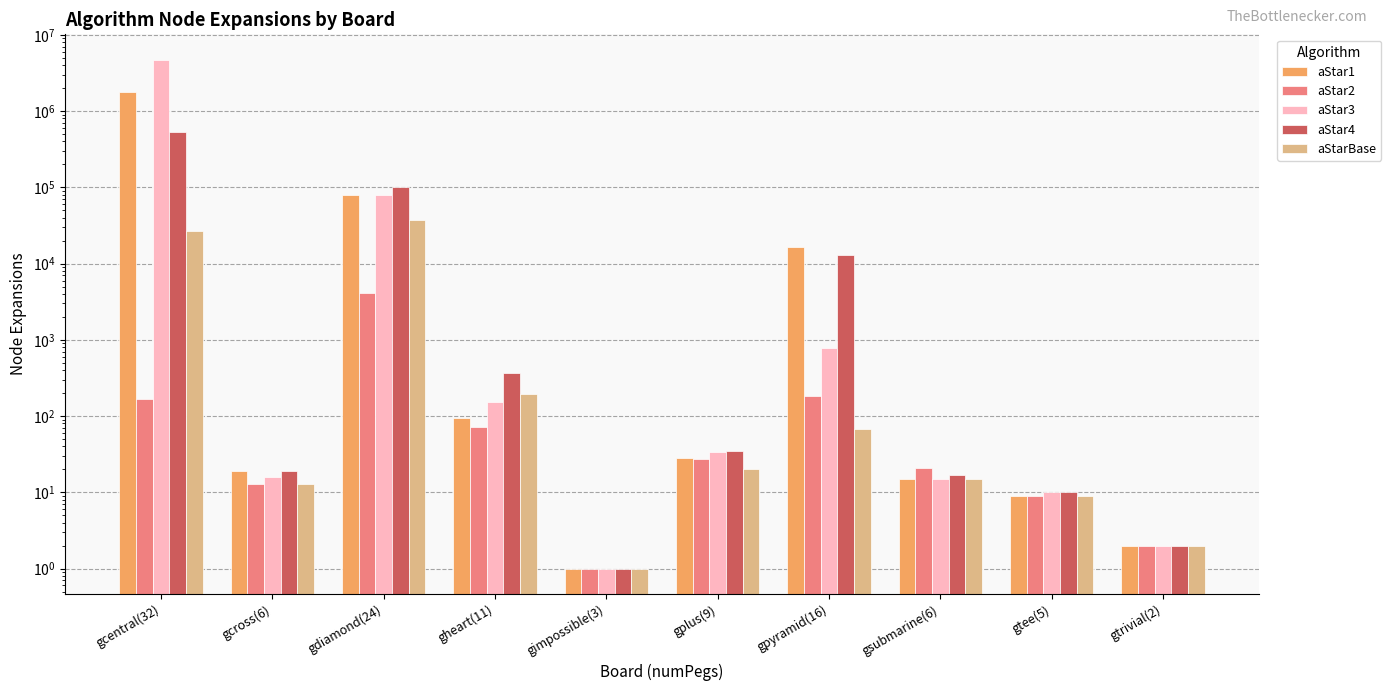

What is the difference between the maximum and minimum values in the aStar4 series?

530401